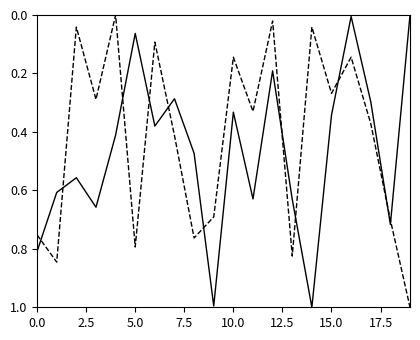

What is the maximum value shown in the chart?

1.0